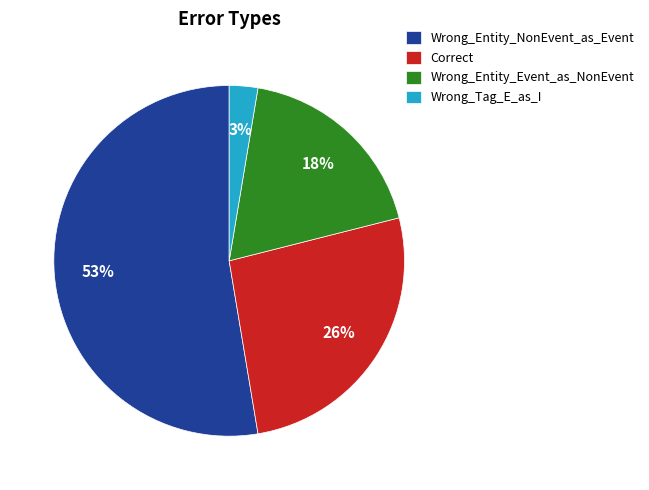

To the nearest percent, what is the average slice percentage?

25%